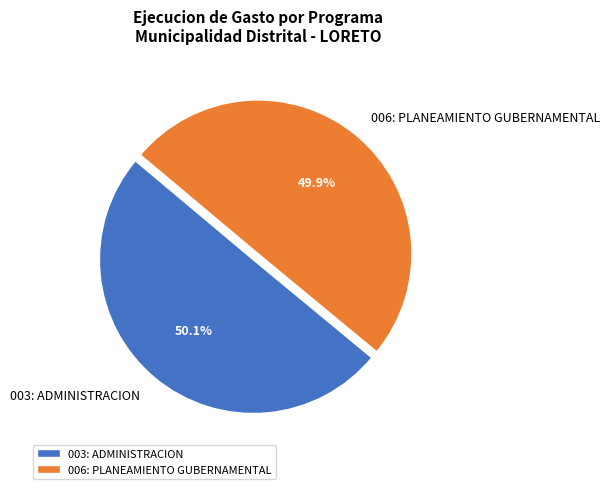

True or false: 006: PLANEAMIENTO GUBERNAMENTAL accounts for 44% of the total.

False